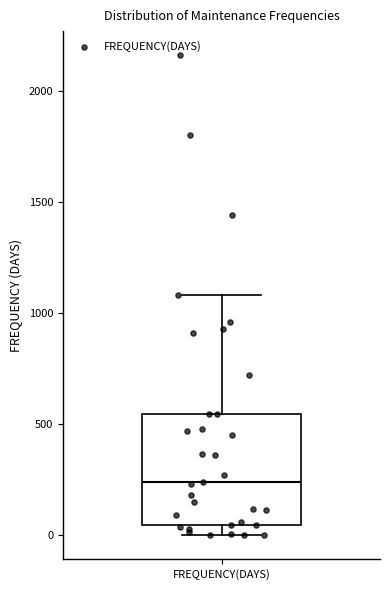

Read this box plot against the y-axis: the position of the median line, the range covered by the box, and the ends of both whiskers. The values are not printed on the chart, so give them approximately, as read against the axis.

median 250, box 50 to 550, whiskers 0 to 1100